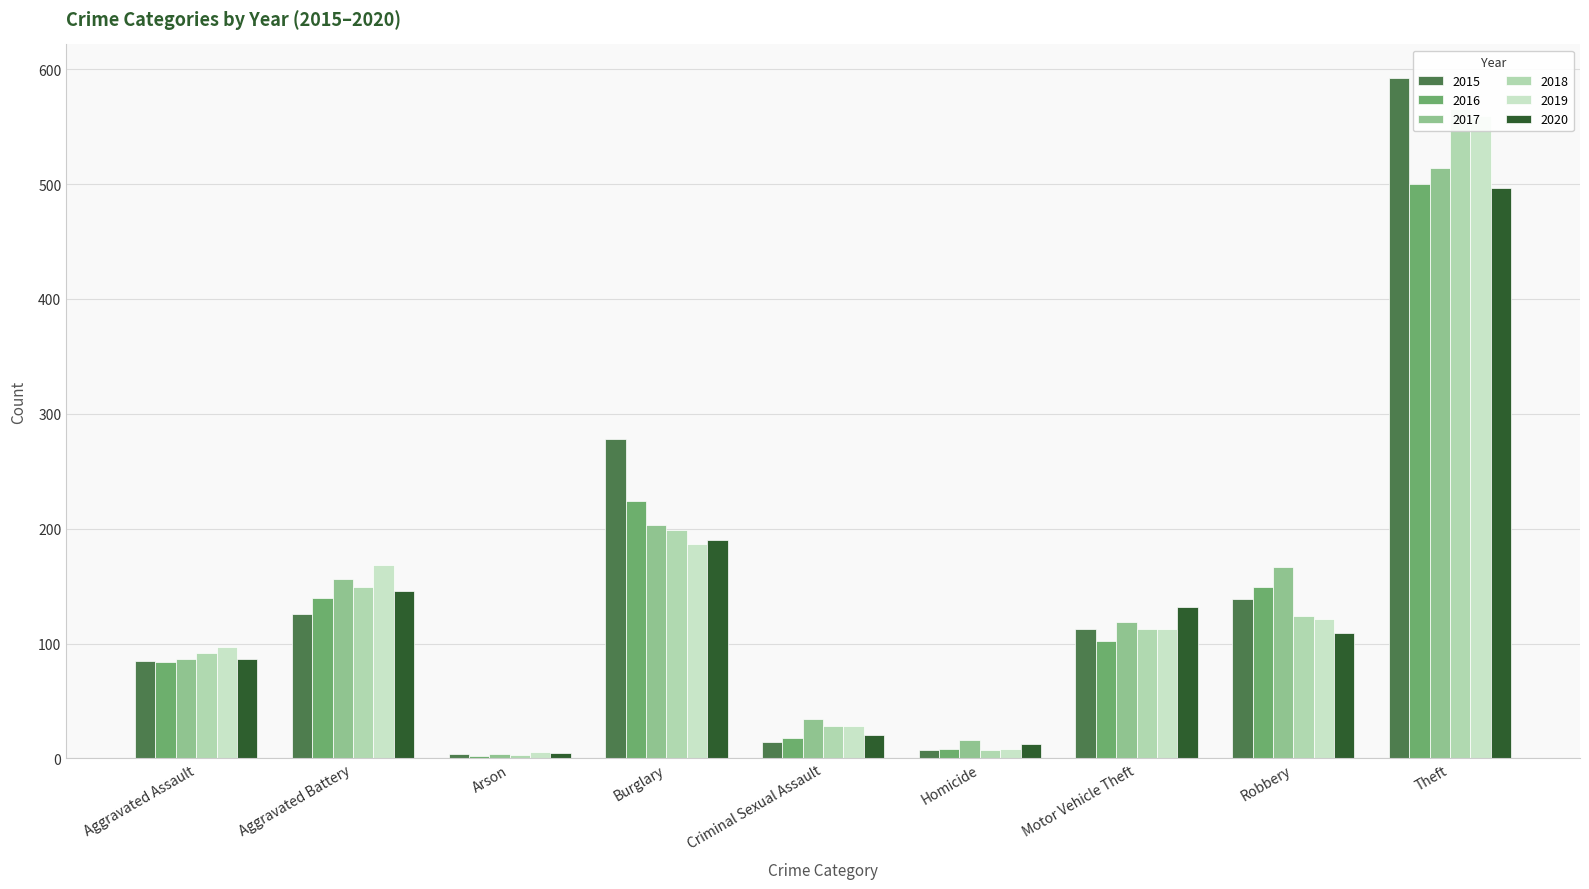

Between Aggravated Assault and Criminal Sexual Assault, which is larger?

Aggravated Assault